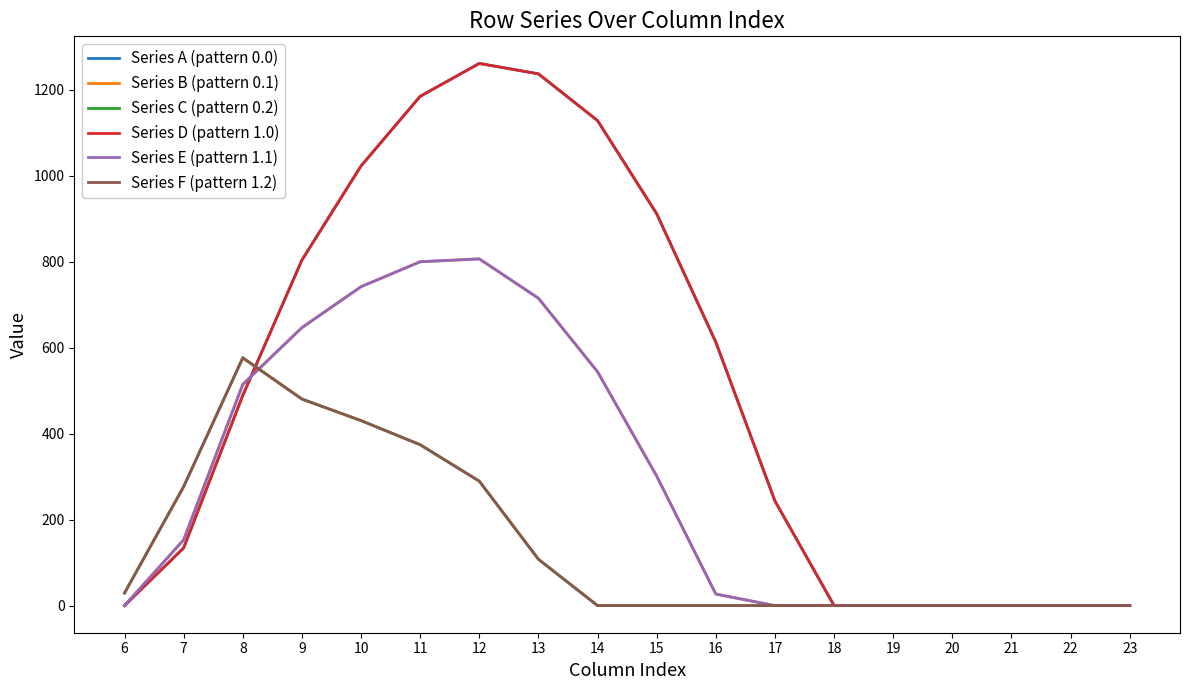

At which category does Series A (pattern 0.0) reach its first local peak?

12